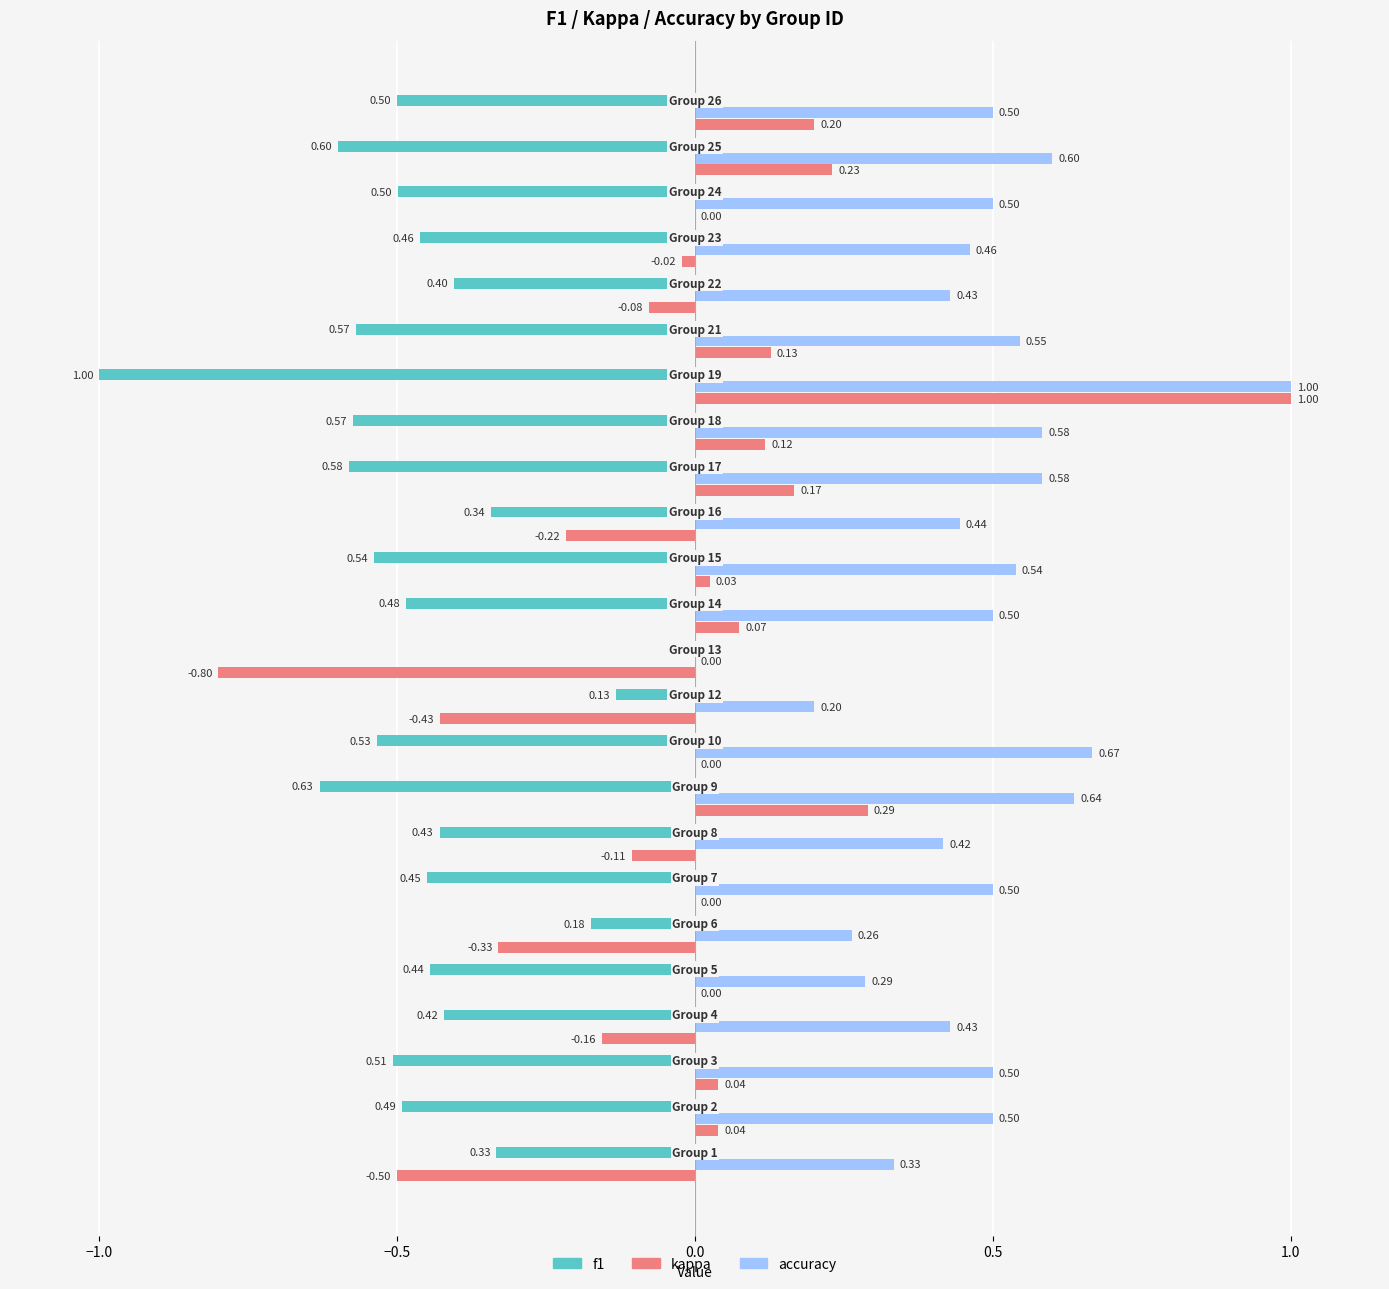

Which series has the largest total across all categories?

accuracy